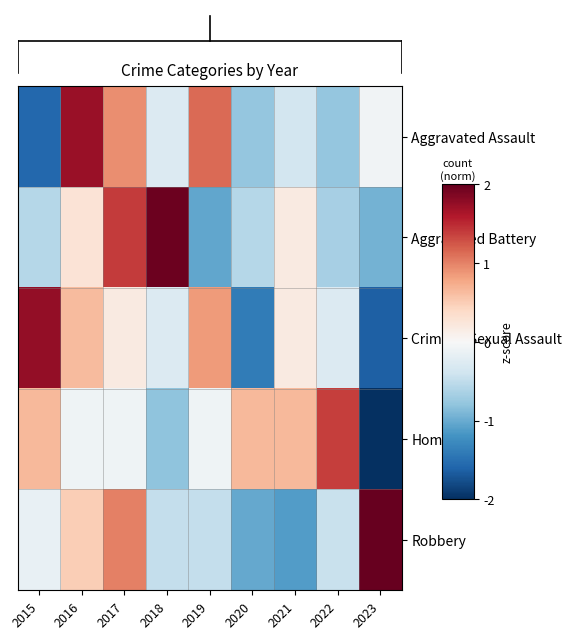

At 2018, list the series in order from smallest to largest.

Homicide, Robbery, Criminal Sexual Assault, Aggravated Assault, Aggravated Battery